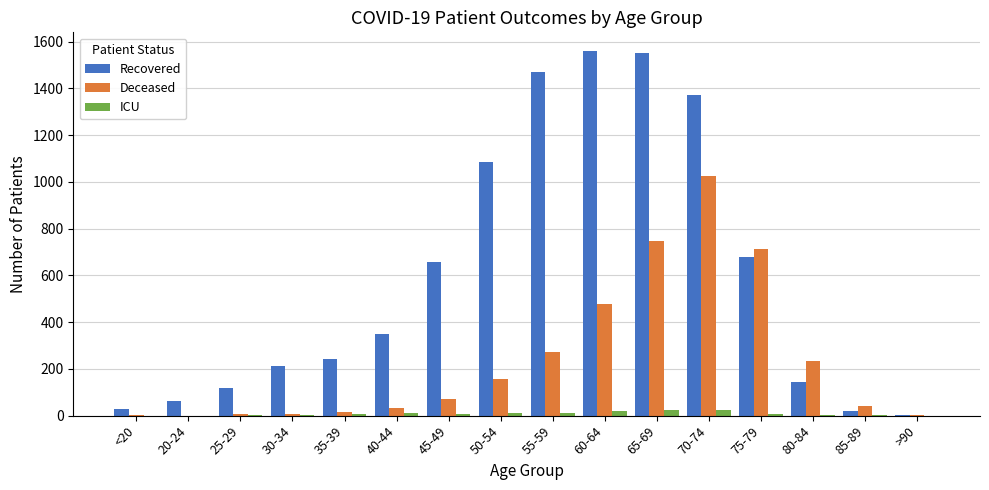

Is the value of ICU at >90 greater than the value of Deceased at 75-79?

No